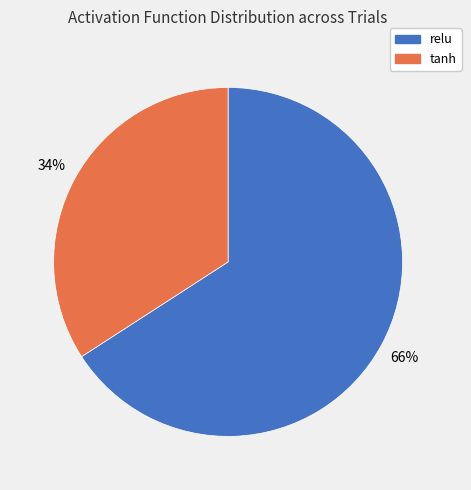

Rank the categories by value from highest to lowest.

relu, tanh